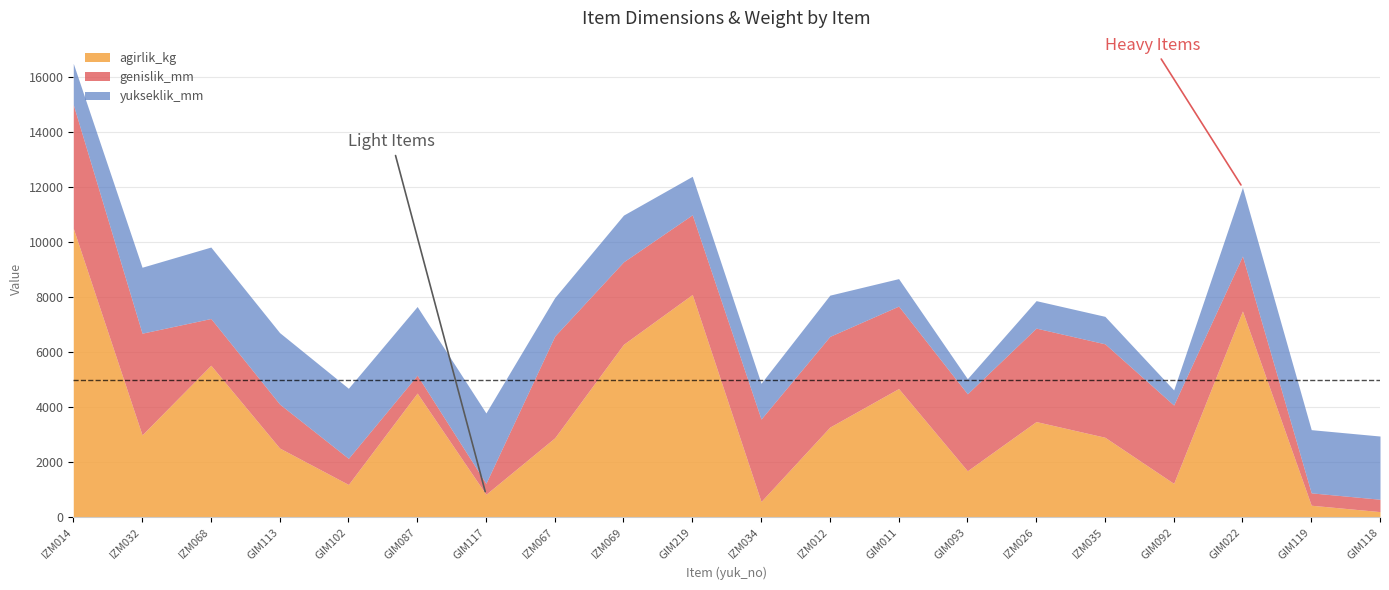

What is the sum of the yukseklik_mm values at IZM026 and GIM092?

1550.0